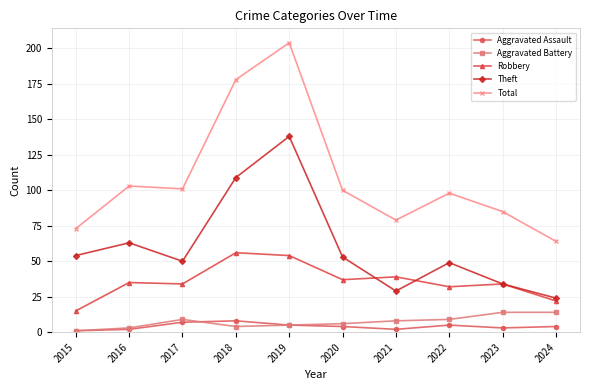

Reading left to right, list all the values displayed in this chart.

Aggravated Assault: 1	2	7	8	5	4	2	5	3	4
Aggravated Battery: 1	3	9	4	5	6	8	9	14	14
Robbery: 15	35	34	56	54	37	39	32	34	22
Theft: 54	63	50	109	138	53	29	49	34	24
Total: 73	103	101	178	204	100	79	98	85	64